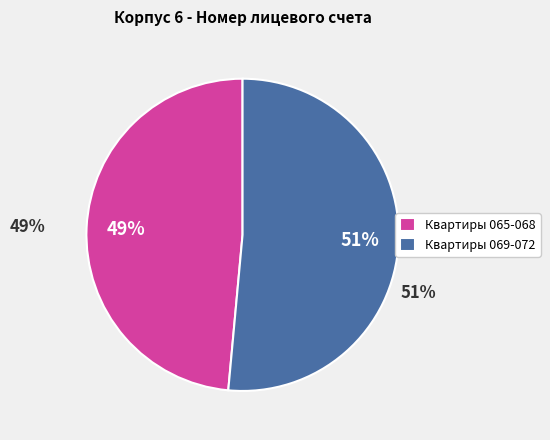

What is the smallest slice in the pie chart?

Квартиры 065-068